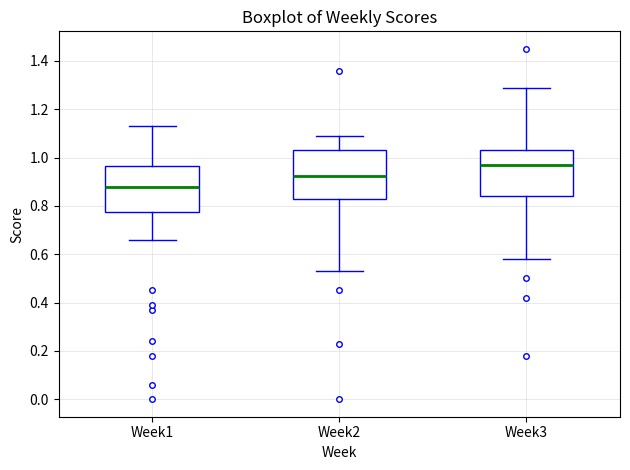

Where does the median line of the box for Week1 sit on the y-axis? The values are not printed on the chart, so give them approximately, as read against the axis.

0.88